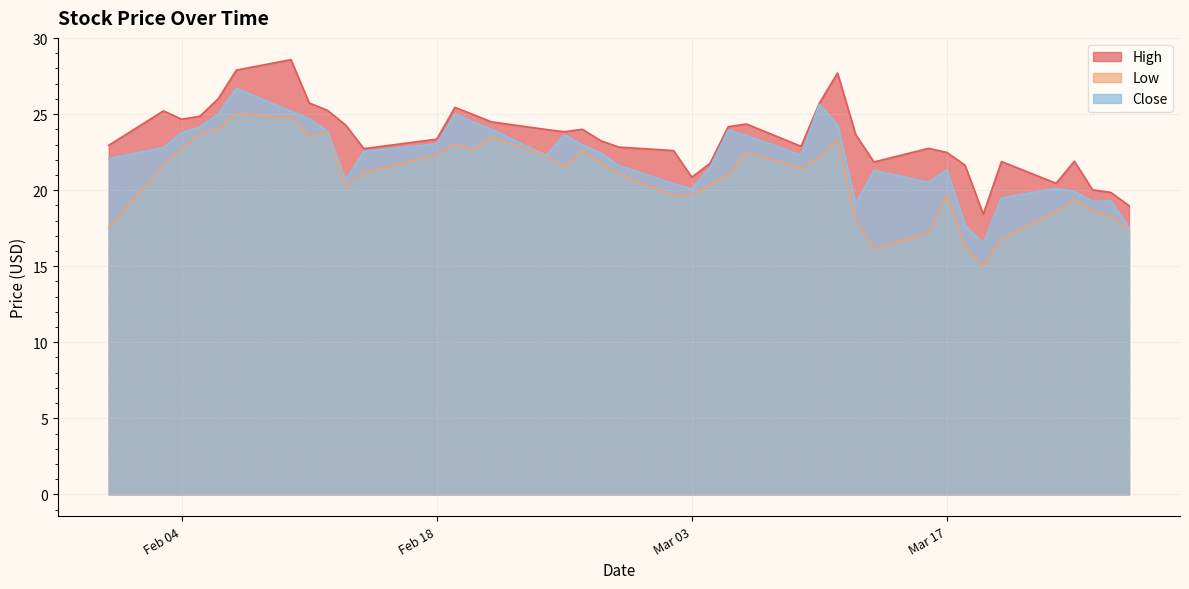

At 2020-03-04, list the series in order from largest to smallest.

High, Close, Low